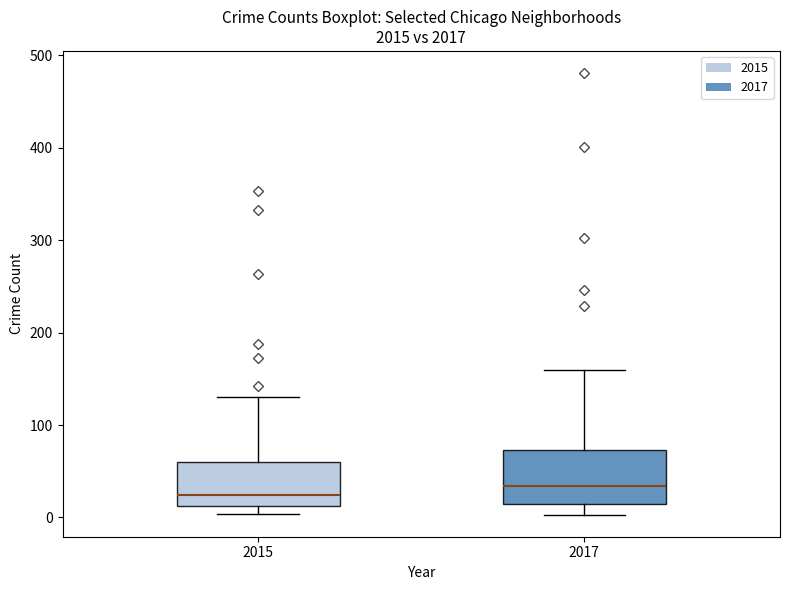

Reading left to right, read every box against the y-axis: the position of its median line, the range the box covers, and the ends of its whiskers. The values are not printed on the chart, so give them approximately, as read against the axis.

2015: median 20, box 10 to 60, whiskers 0 to 130
2017: median 30, box 10 to 70, whiskers 0 to 160